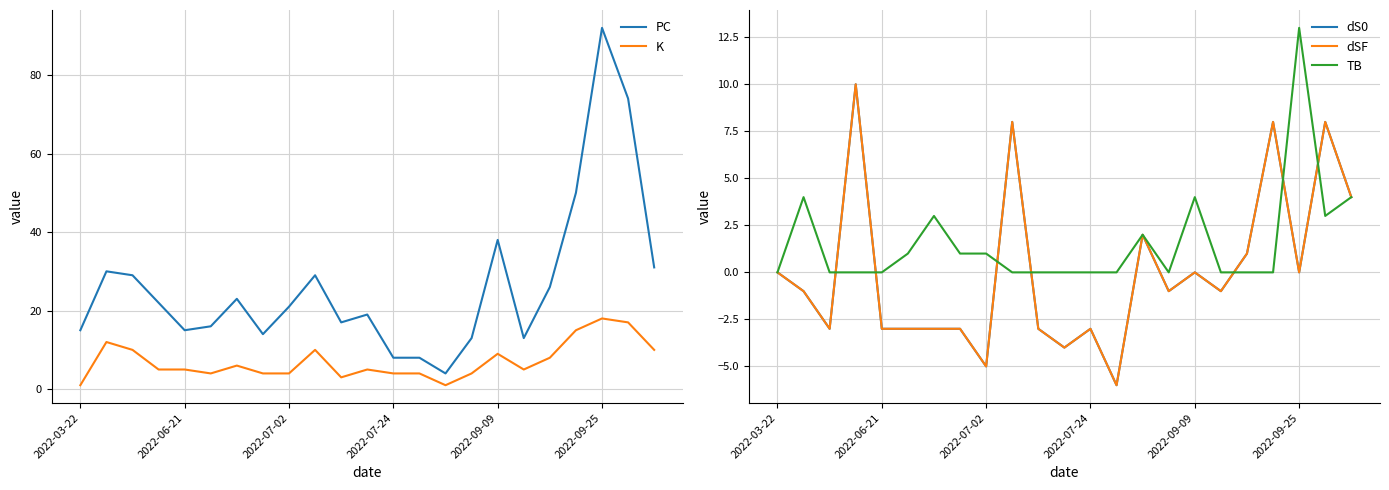

The value of PC at 2022-07-24 is 14. True or false?

False